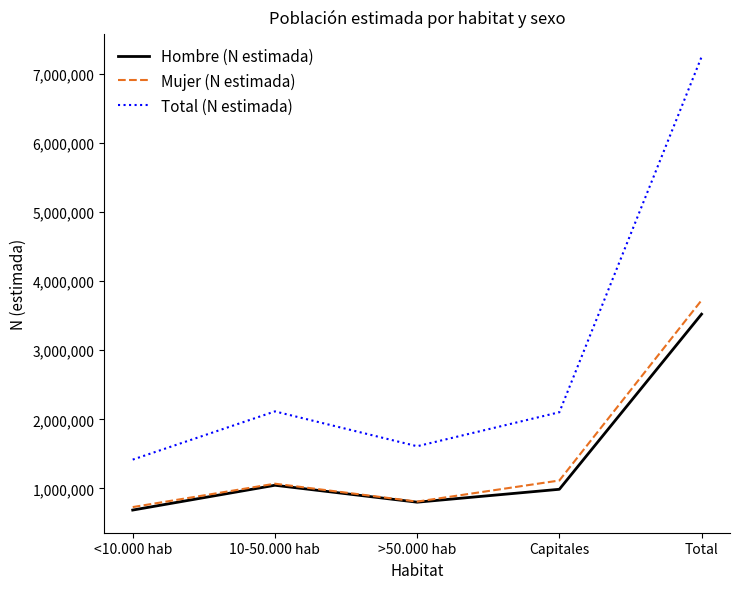

True or false: Total (N estimada) has a value of 1417548 at <10.000 hab.

True